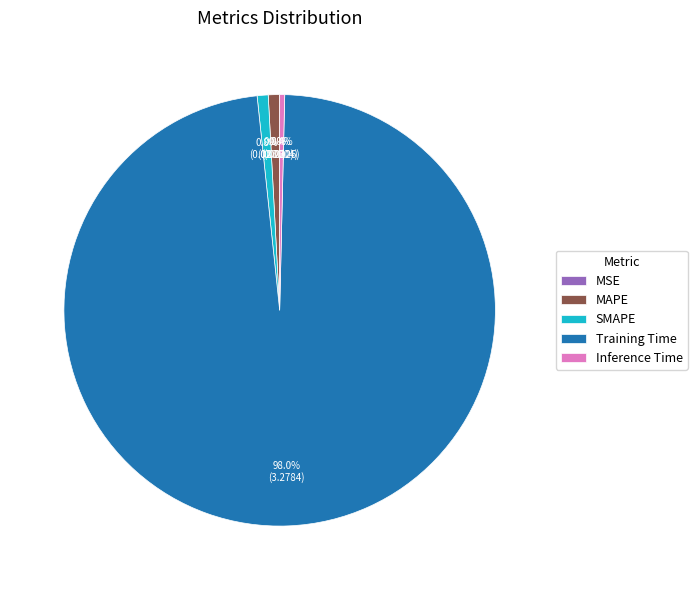

Is there any slice that represents more than half of the pie?

Yes